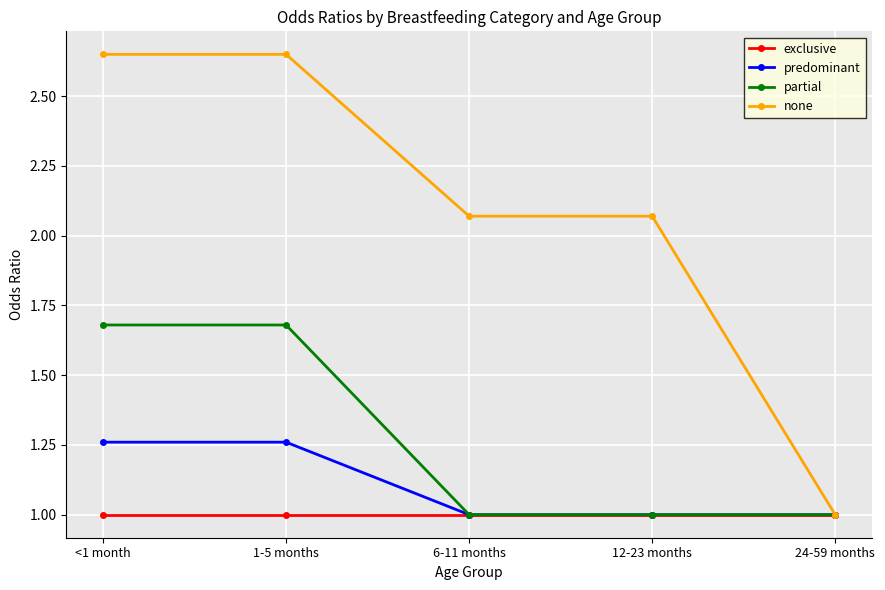

What is the total value across all series at 1-5 months?

6.6